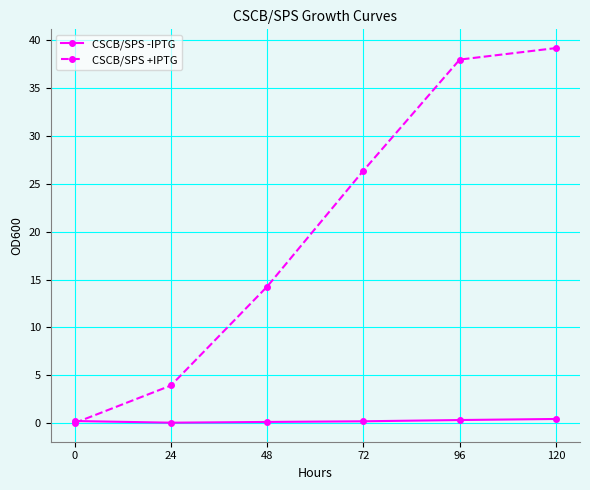

What is the maximum value shown in the chart?

39.2